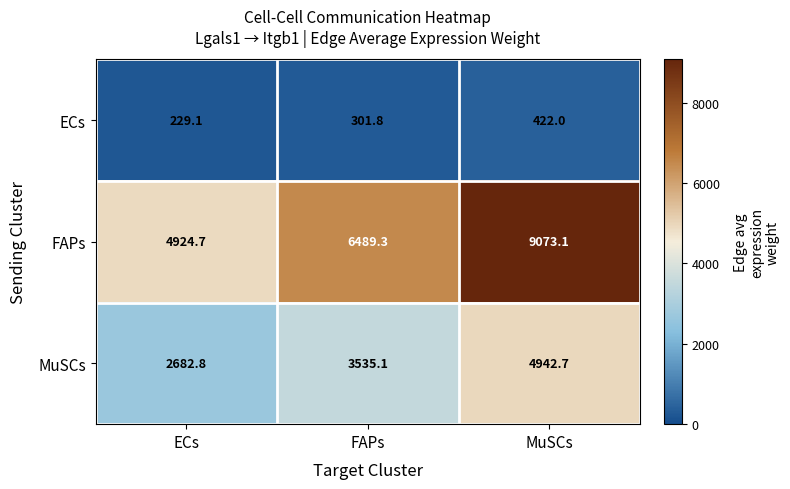

Reading left to right, list all the values displayed in this chart.

ECs: 229.1	301.8	422.0
FAPs: 4924.7	6489.3	9073.1
MuSCs: 2682.8	3535.1	4942.7